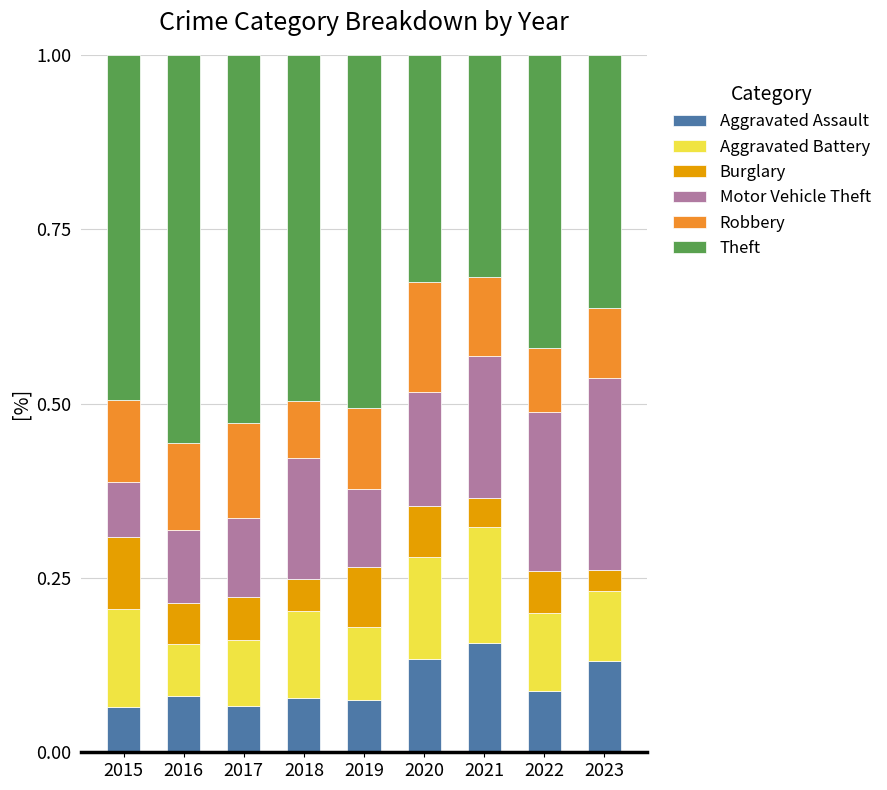

What is the total value across all series at 2015?

1.0